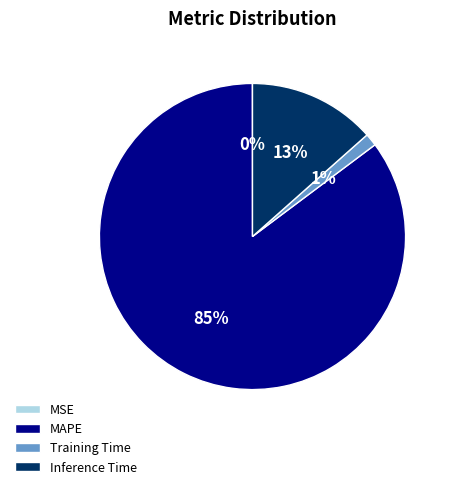

Do Inference Time and Training Time together represent more than half of the pie?

No